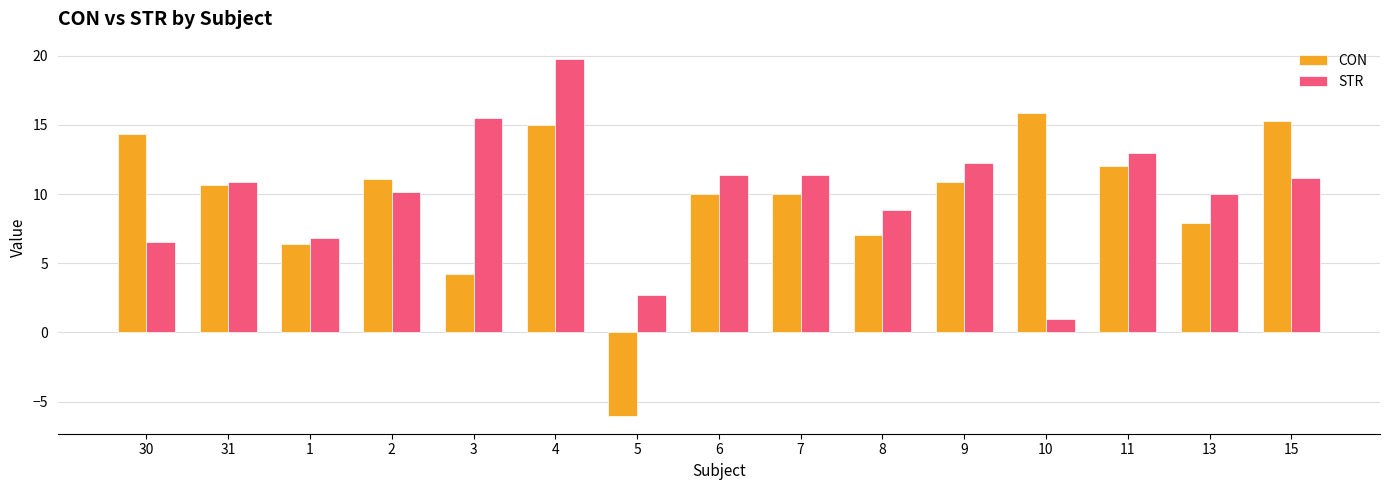

What is the total value across all series at 9?

23.1